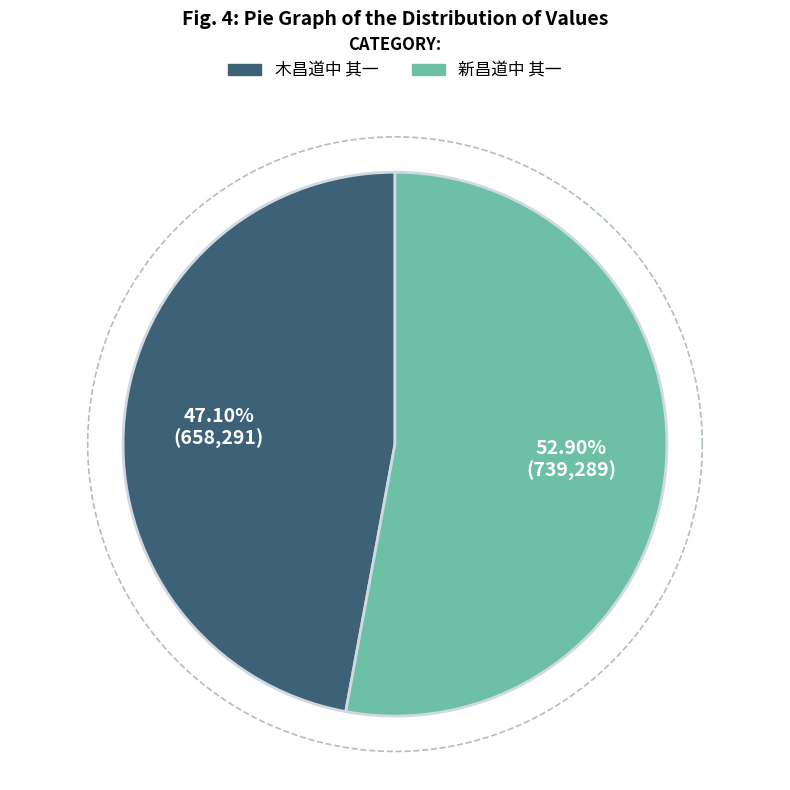

Which has a higher value, 新昌道中 其一 or 木昌道中 其一?

新昌道中 其一